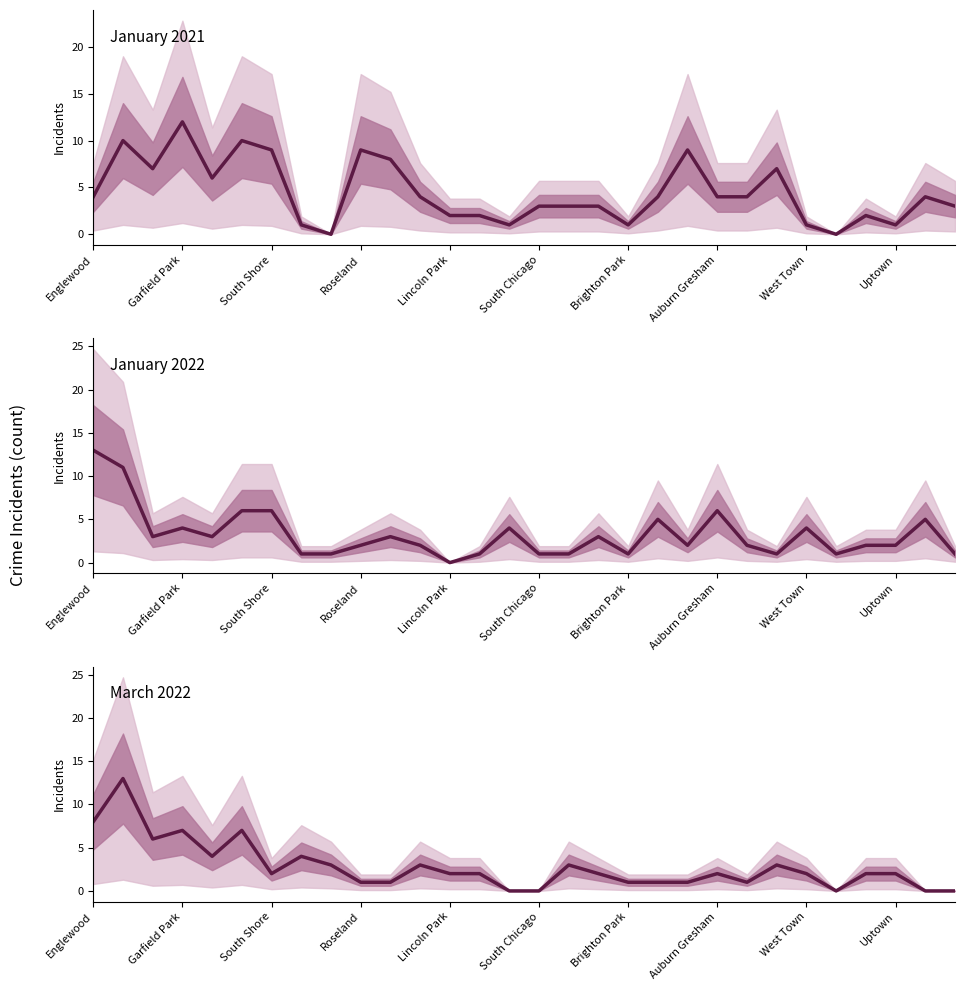

What position from the right is West Town?

6